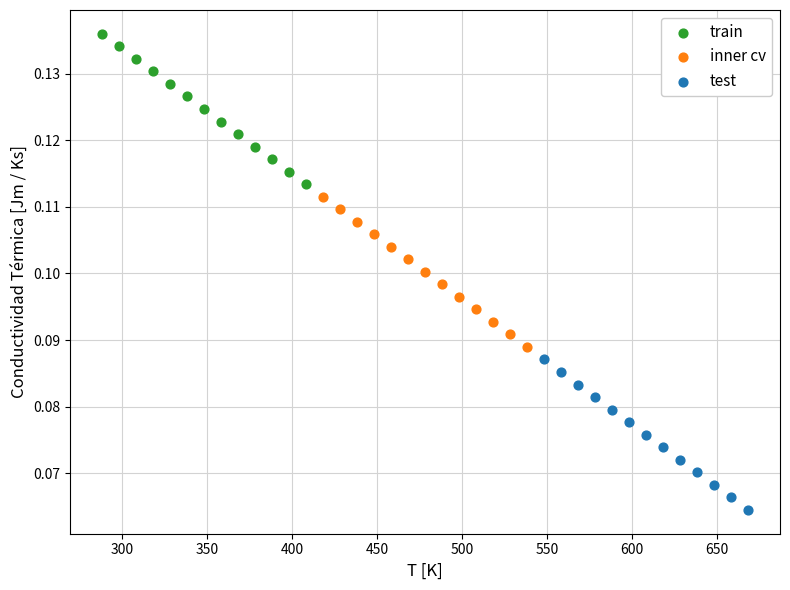

Which series has the widest spread of Y values?

test